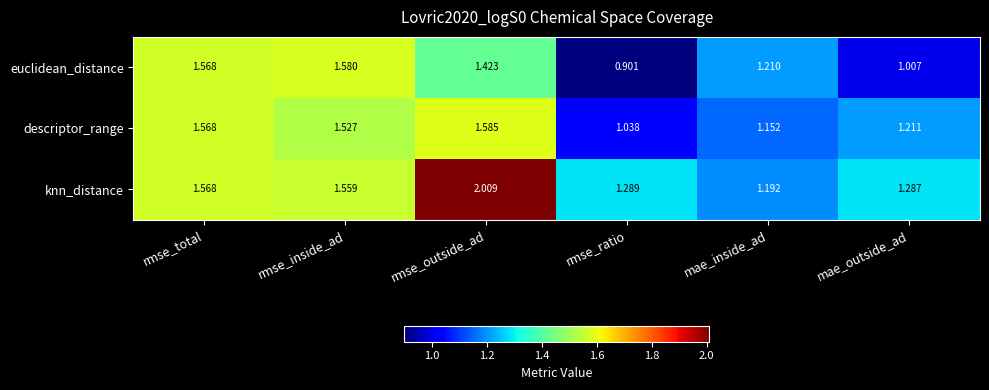

Which series has the largest range (max minus min)?

knn_distance